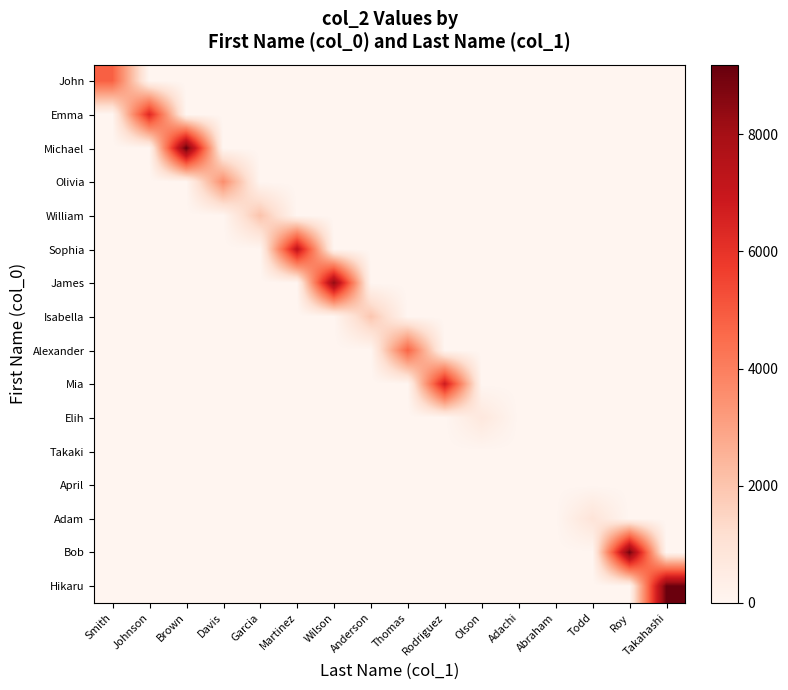

Reading right to left, what are all the values shown in this chart?

John: Takahashi=0	Roy=0	Todd=0	Abraham=0	Adachi=0	Olson=0	Rodriguez=0	Thomas=0	Anderson=0	Wilson=0	Martinez=0	Garcia=0	Davis=0	Brown=0	Johnson=0	Smith=4829
Emma: Takahashi=0	Roy=0	Todd=0	Abraham=0	Adachi=0	Olson=0	Rodriguez=0	Thomas=0	Anderson=0	Wilson=0	Martinez=0	Garcia=0	Davis=0	Brown=0	Johnson=6342	Smith=0
Michael: Takahashi=0	Roy=0	Todd=0	Abraham=0	Adachi=0	Olson=0	Rodriguez=0	Thomas=0	Anderson=0	Wilson=0	Martinez=0	Garcia=0	Davis=0	Brown=9187	Johnson=0	Smith=0
Olivia: Takahashi=0	Roy=0	Todd=0	Abraham=0	Adachi=0	Olson=0	Rodriguez=0	Thomas=0	Anderson=0	Wilson=0	Martinez=0	Garcia=0	Davis=3571	Brown=0	Johnson=0	Smith=0
William: Takahashi=0	Roy=0	Todd=0	Abraham=0	Adachi=0	Olson=0	Rodriguez=0	Thomas=0	Anderson=0	Wilson=0	Martinez=0	Garcia=2048	Davis=0	Brown=0	Johnson=0	Smith=0
Sophia: Takahashi=0	Roy=0	Todd=0	Abraham=0	Adachi=0	Olson=0	Rodriguez=0	Thomas=0	Anderson=0	Wilson=0	Martinez=7265	Garcia=0	Davis=0	Brown=0	Johnson=0	Smith=0
James: Takahashi=0	Roy=0	Todd=0	Abraham=0	Adachi=0	Olson=0	Rodriguez=0	Thomas=0	Anderson=0	Wilson=8394	Martinez=0	Garcia=0	Davis=0	Brown=0	Johnson=0	Smith=0
Isabella: Takahashi=0	Roy=0	Todd=0	Abraham=0	Adachi=0	Olson=0	Rodriguez=0	Thomas=0	Anderson=1953	Wilson=0	Martinez=0	Garcia=0	Davis=0	Brown=0	Johnson=0	Smith=0
Alexander: Takahashi=0	Roy=0	Todd=0	Abraham=0	Adachi=0	Olson=0	Rodriguez=0	Thomas=4736	Anderson=0	Wilson=0	Martinez=0	Garcia=0	Davis=0	Brown=0	Johnson=0	Smith=0
Mia: Takahashi=0	Roy=0	Todd=0	Abraham=0	Adachi=0	Olson=0	Rodriguez=6812	Thomas=0	Anderson=0	Wilson=0	Martinez=0	Garcia=0	Davis=0	Brown=0	Johnson=0	Smith=0
Elih: Takahashi=0	Roy=0	Todd=0	Abraham=0	Adachi=0	Olson=705	Rodriguez=0	Thomas=0	Anderson=0	Wilson=0	Martinez=0	Garcia=0	Davis=0	Brown=0	Johnson=0	Smith=0
Takaki: Takahashi=0	Roy=0	Todd=0	Abraham=0	Adachi=0	Olson=0	Rodriguez=0	Thomas=0	Anderson=0	Wilson=0	Martinez=0	Garcia=0	Davis=0	Brown=0	Johnson=0	Smith=0
April: Takahashi=0	Roy=0	Todd=0	Abraham=0	Adachi=0	Olson=0	Rodriguez=0	Thomas=0	Anderson=0	Wilson=0	Martinez=0	Garcia=0	Davis=0	Brown=0	Johnson=0	Smith=0
Adam: Takahashi=0	Roy=0	Todd=909	Abraham=0	Adachi=0	Olson=0	Rodriguez=0	Thomas=0	Anderson=0	Wilson=0	Martinez=0	Garcia=0	Davis=0	Brown=0	Johnson=0	Smith=0
Bob: Takahashi=0	Roy=8989	Todd=0	Abraham=0	Adachi=0	Olson=0	Rodriguez=0	Thomas=0	Anderson=0	Wilson=0	Martinez=0	Garcia=0	Davis=0	Brown=0	Johnson=0	Smith=0
Hikaru: Takahashi=9090	Roy=0	Todd=0	Abraham=0	Adachi=0	Olson=0	Rodriguez=0	Thomas=0	Anderson=0	Wilson=0	Martinez=0	Garcia=0	Davis=0	Brown=0	Johnson=0	Smith=0